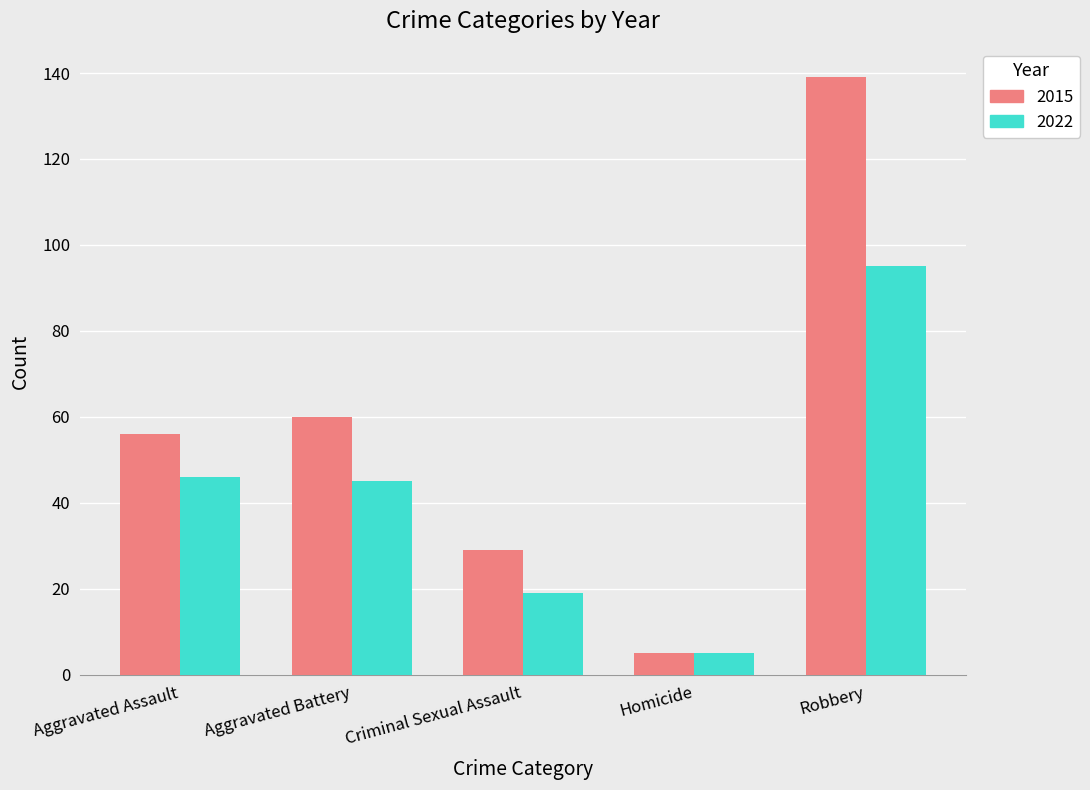

What is the value of the 2015 bar at the 4th from the left?

5